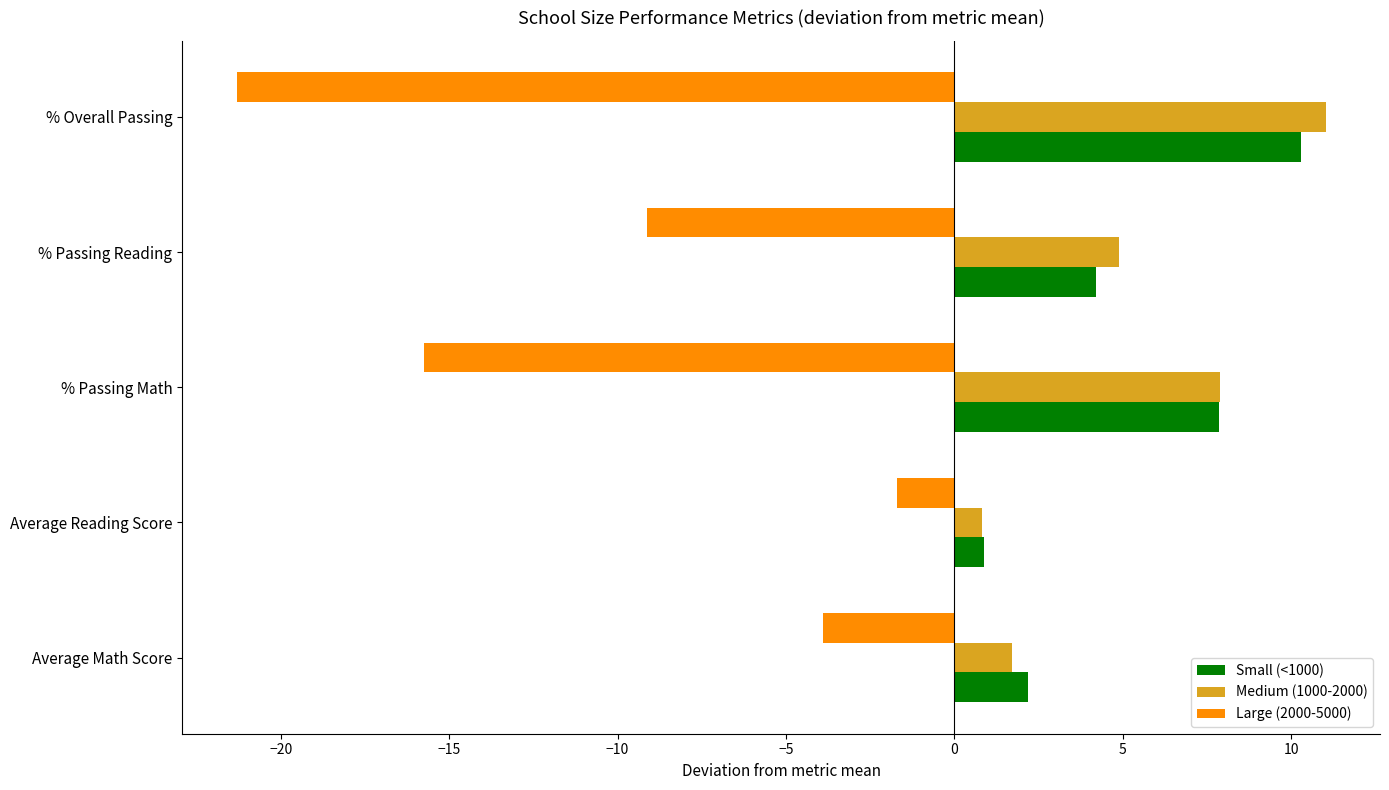

What is the minimum value shown in the chart?

-21.3